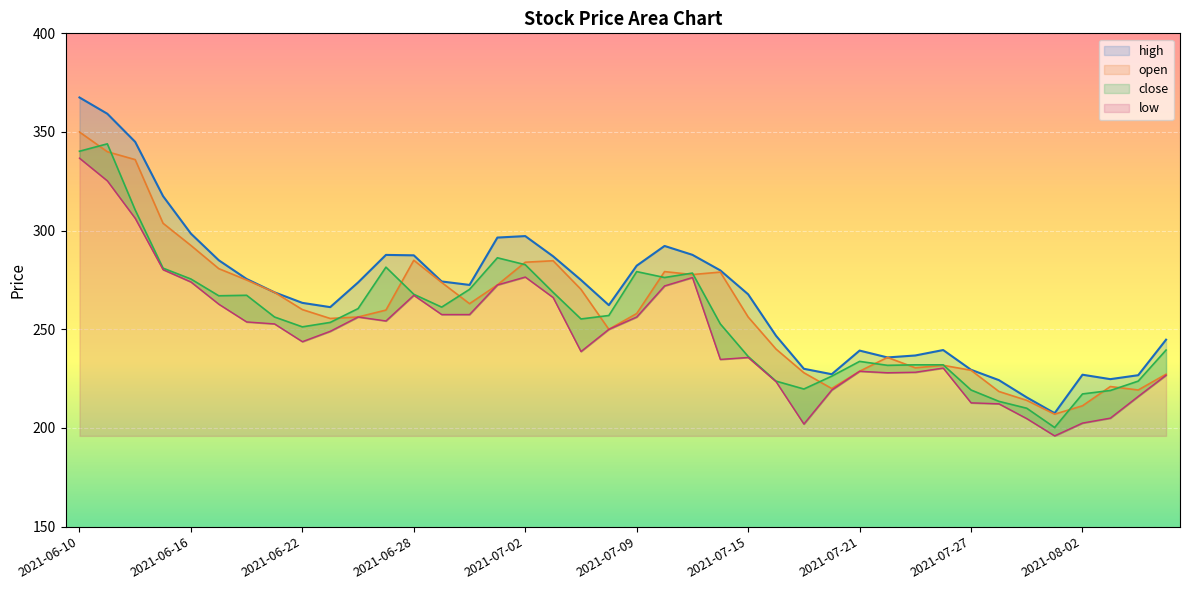

Which series changed the most between 2021-06-29 and 2021-07-27?

high